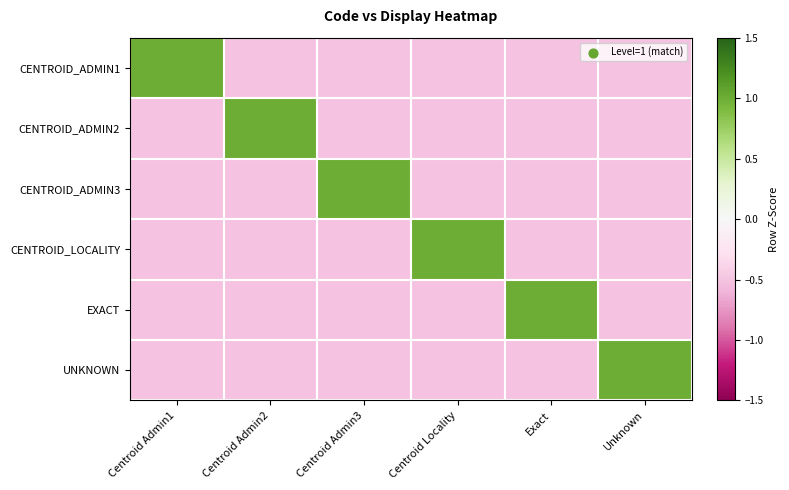

Which series has the widest spread of values?

CENTROID_ADMIN1